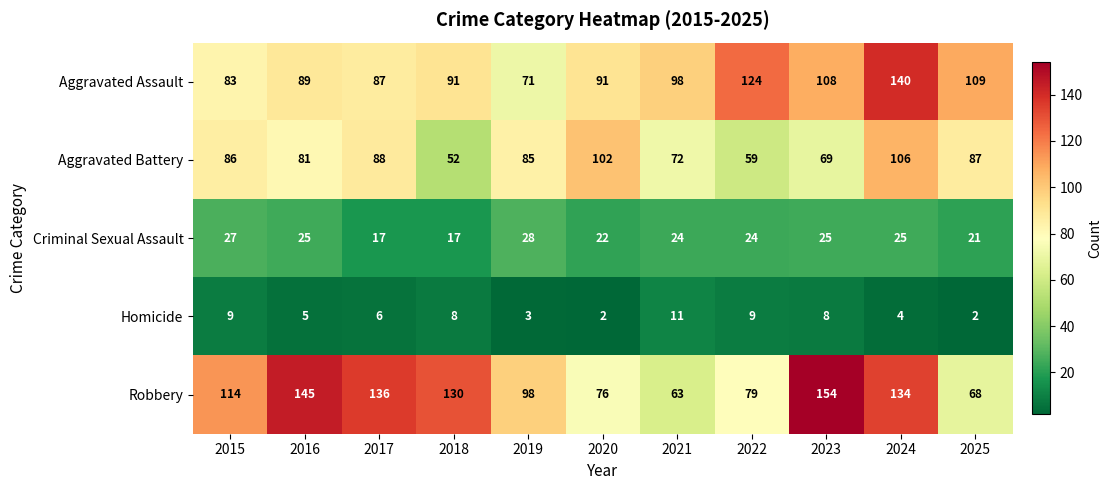

What value does the Aggravated Assault series have at 2019?

71